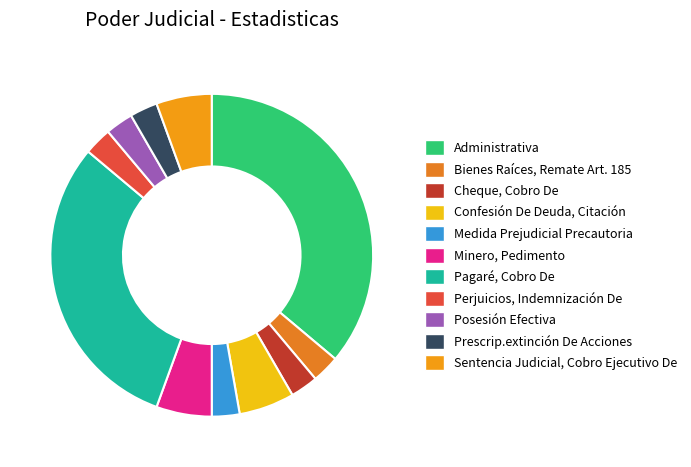

Is it true that Medida Prejudicial Precautoria is 3% of the pie?

True